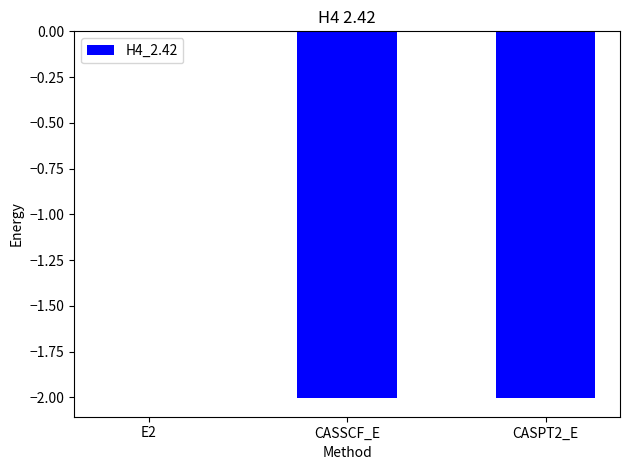

How many data points are above -2?

1